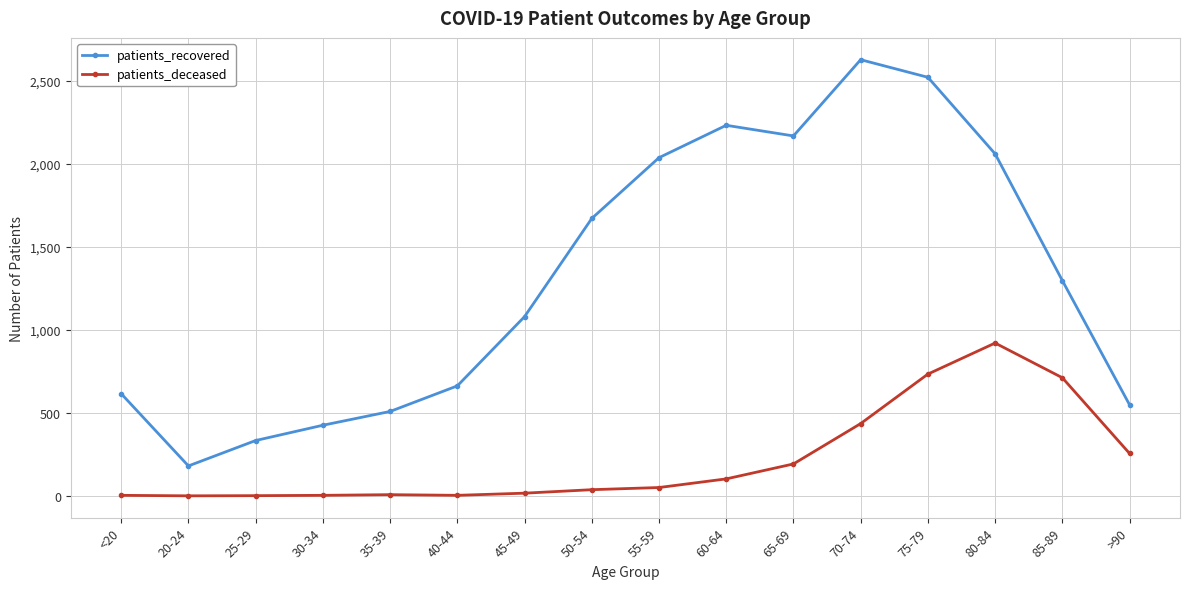

What is the value of the patients_deceased point at the 5th from the left?

7